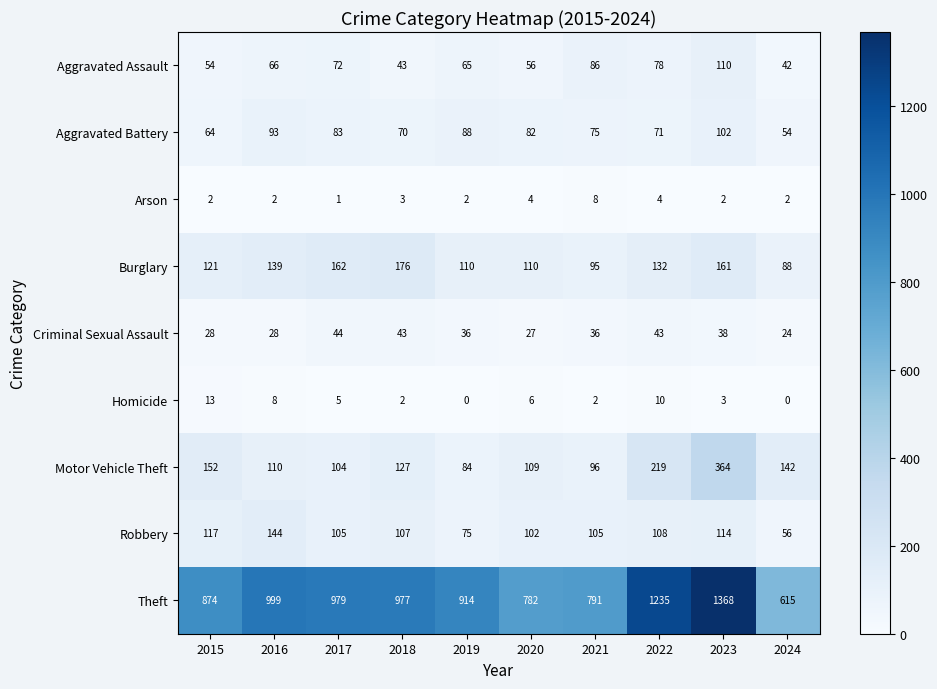

What is the lowest value of the Aggravated Assault series?

42